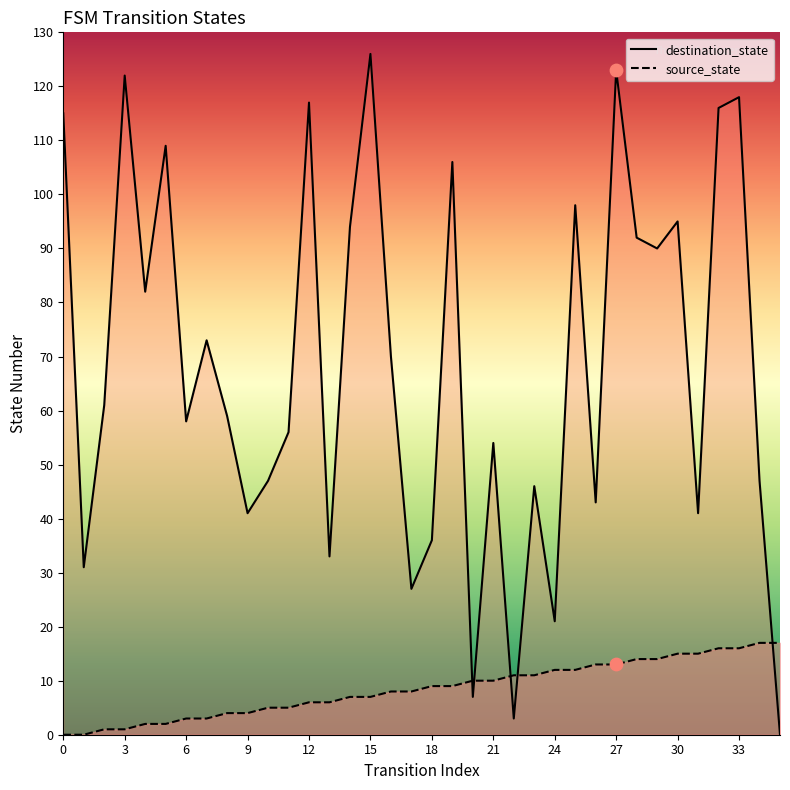

What are all the series names shown in the legend?

destination_state, source_state